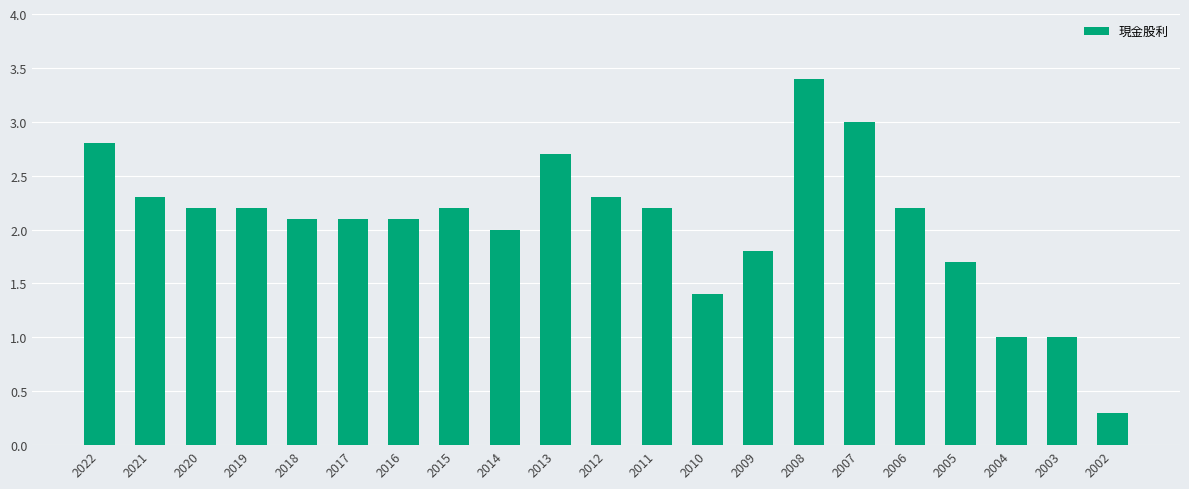

Which category has the highest value across all series?

2008